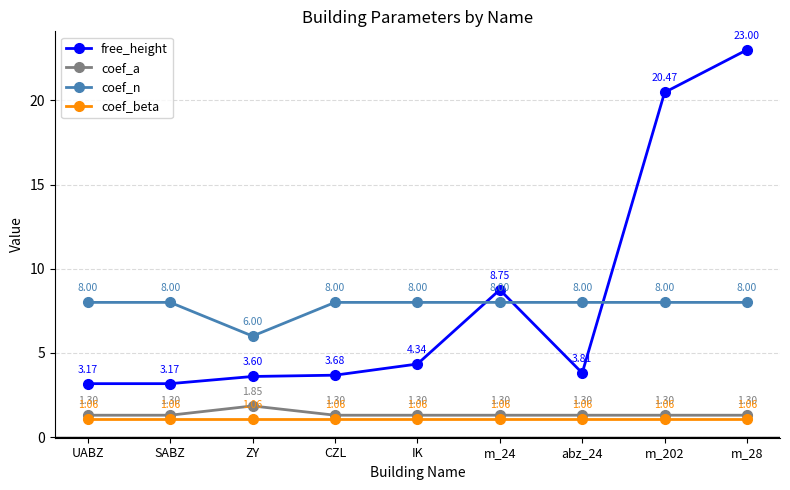

Which series has the widest spread of values?

free_height